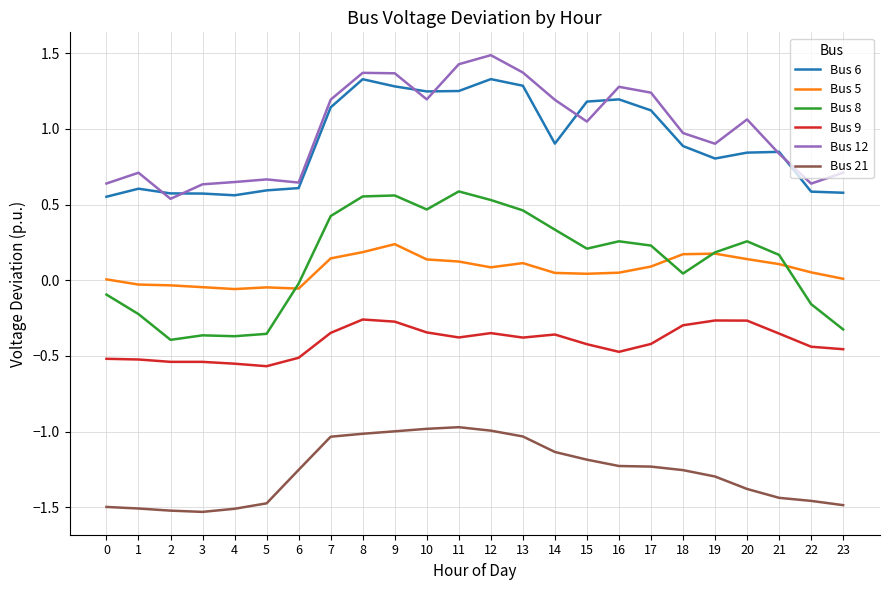

Is the value of Bus 21 at 10 greater than the value of Bus 9 at 12?

No